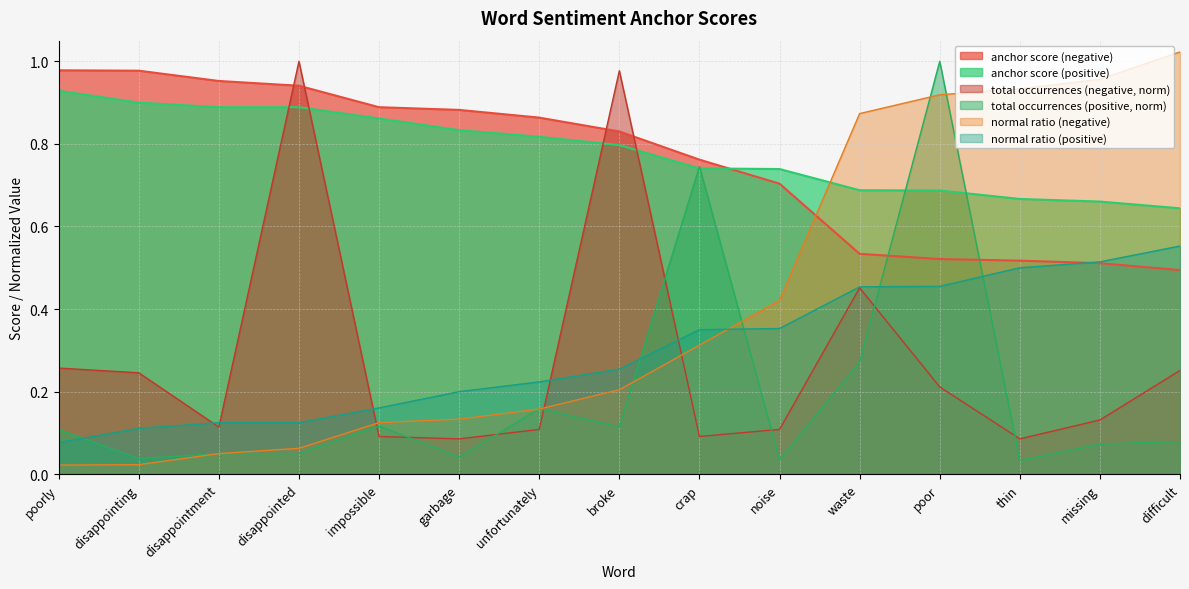

What is the label of the 4th point from the right?

poor